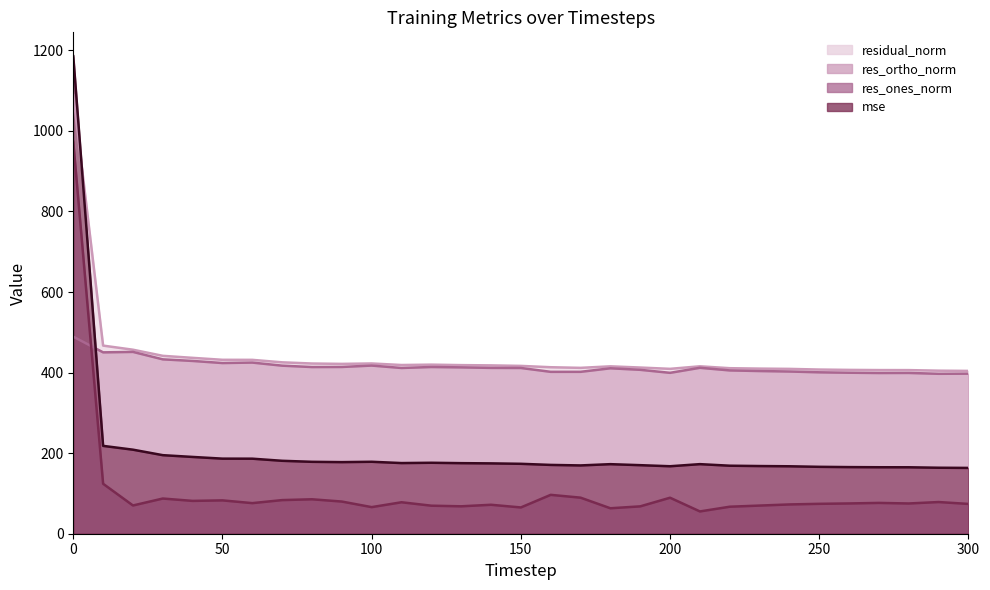

True or false: res_ortho_norm (line) and mse (line) intersect in this chart.

True